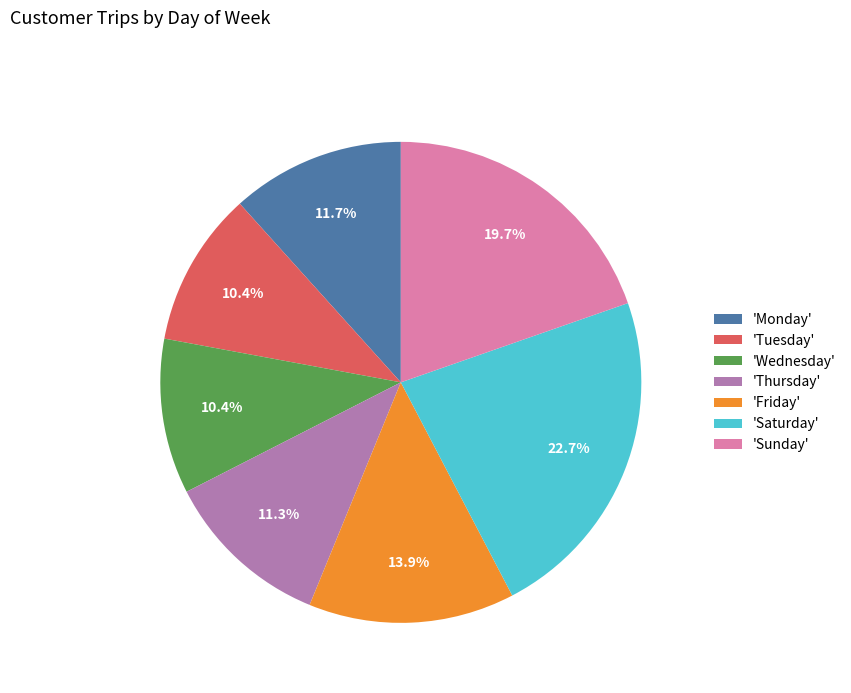

How many slices are in this pie chart?

7